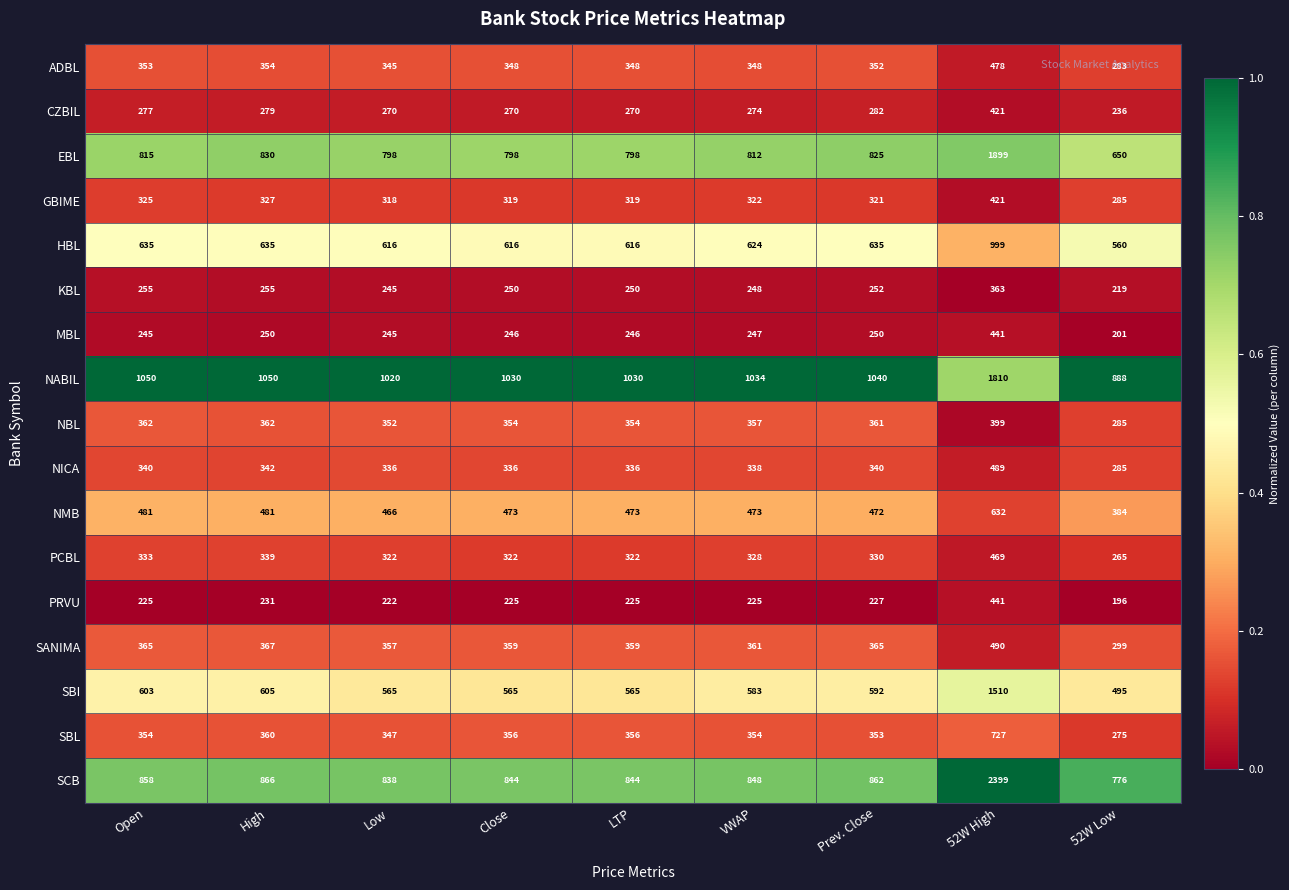

Read the CZBIL value at High.

279